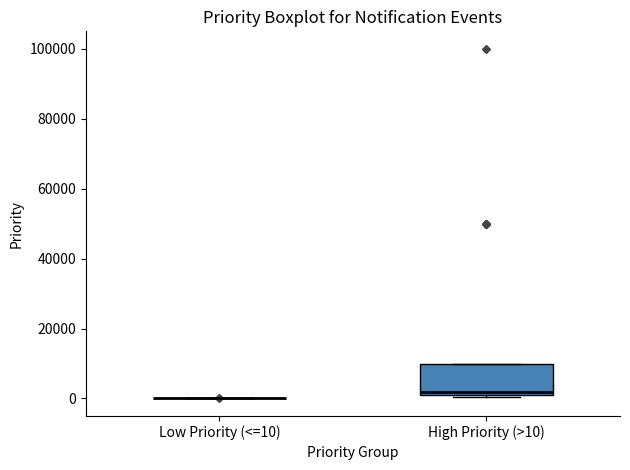

Reading left to right, transcribe this box plot: for each box, give where its median line is, the range the box spans, and where its two whiskers end, as read against the y-axis. The values are not printed on the chart, so give them approximately, as read against the axis.

Low Priority (<=10): box collapsed to a line at 0, whiskers 0 to 0
High Priority (>10): median 2000 (just above the box's lower edge), box 2000 to 10000, whiskers 0 to 10000